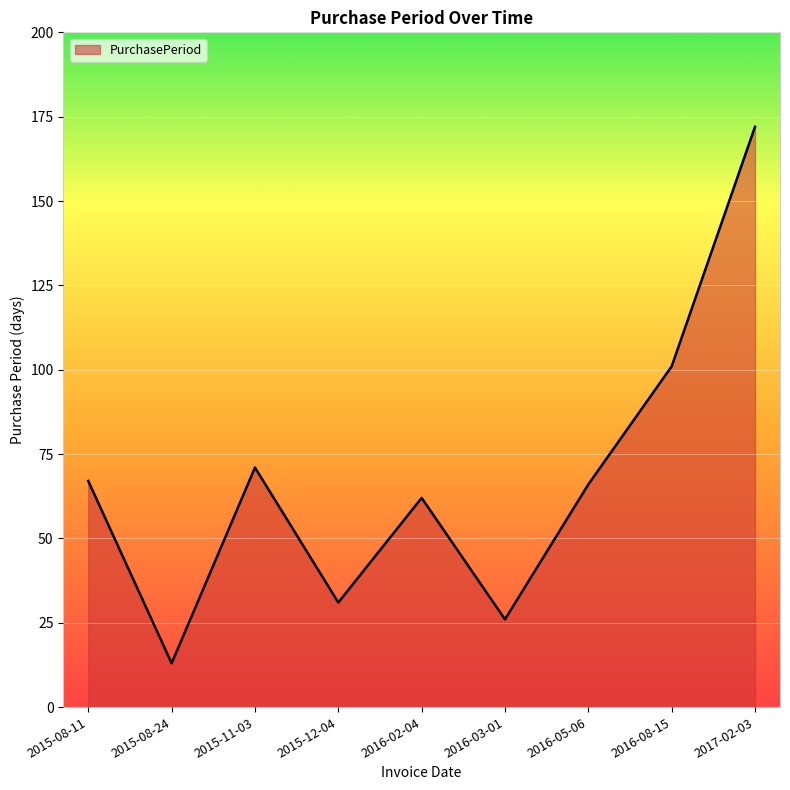

What position from the right is 2016-03-01?

4